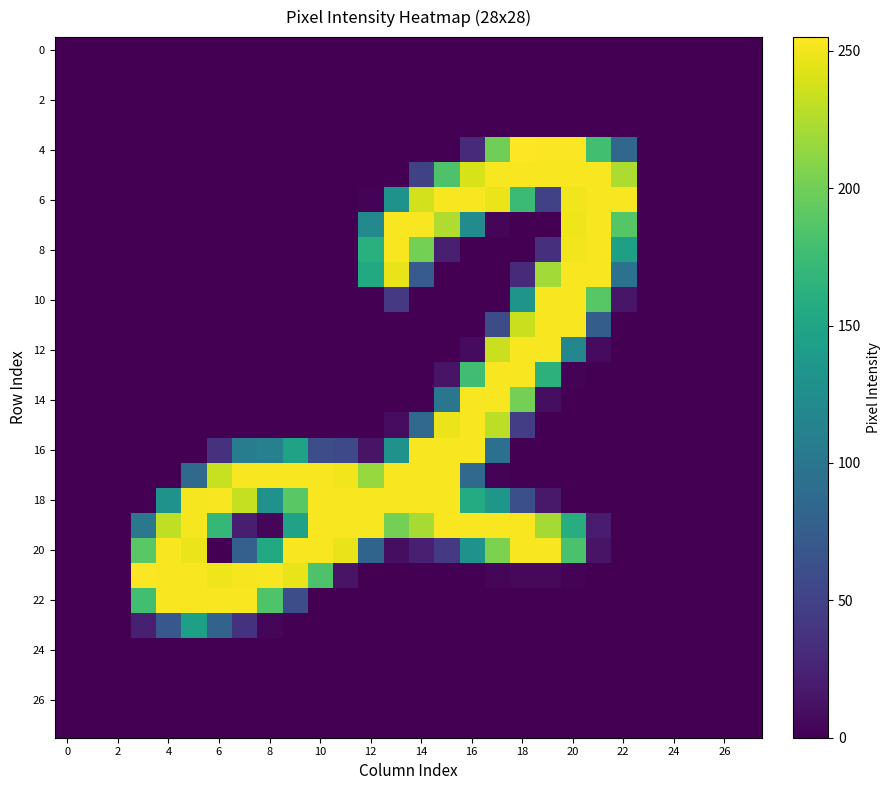

At how many categories does at least one series exceed 172?

20